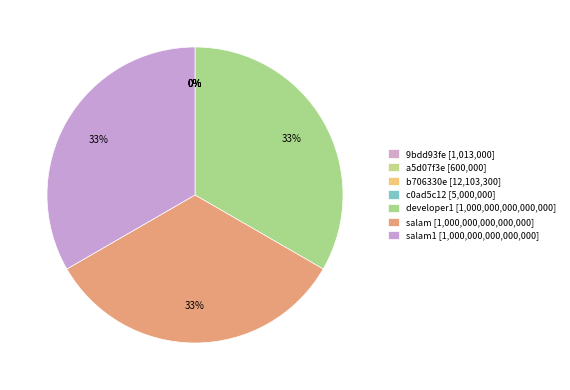

What is the smallest slice in the pie chart?

a5d07f3e